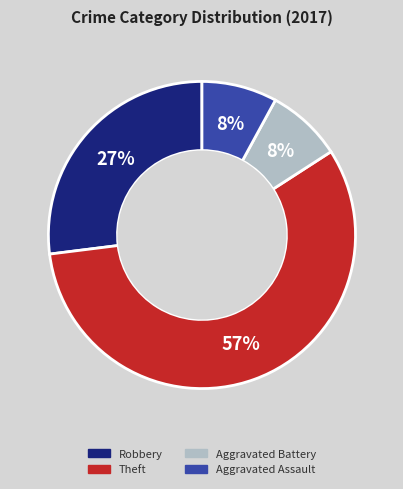

Combined, do Robbery and Aggravated Battery account for over 50%?

No